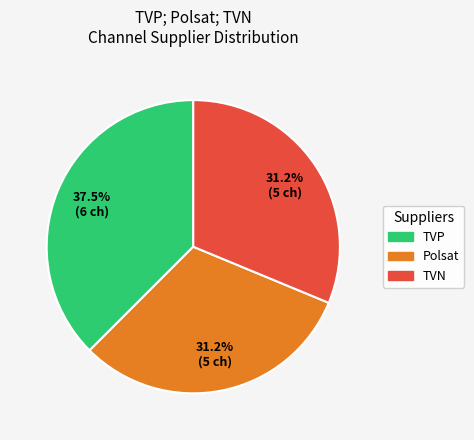

Does TVN represent more than half of the total?

No